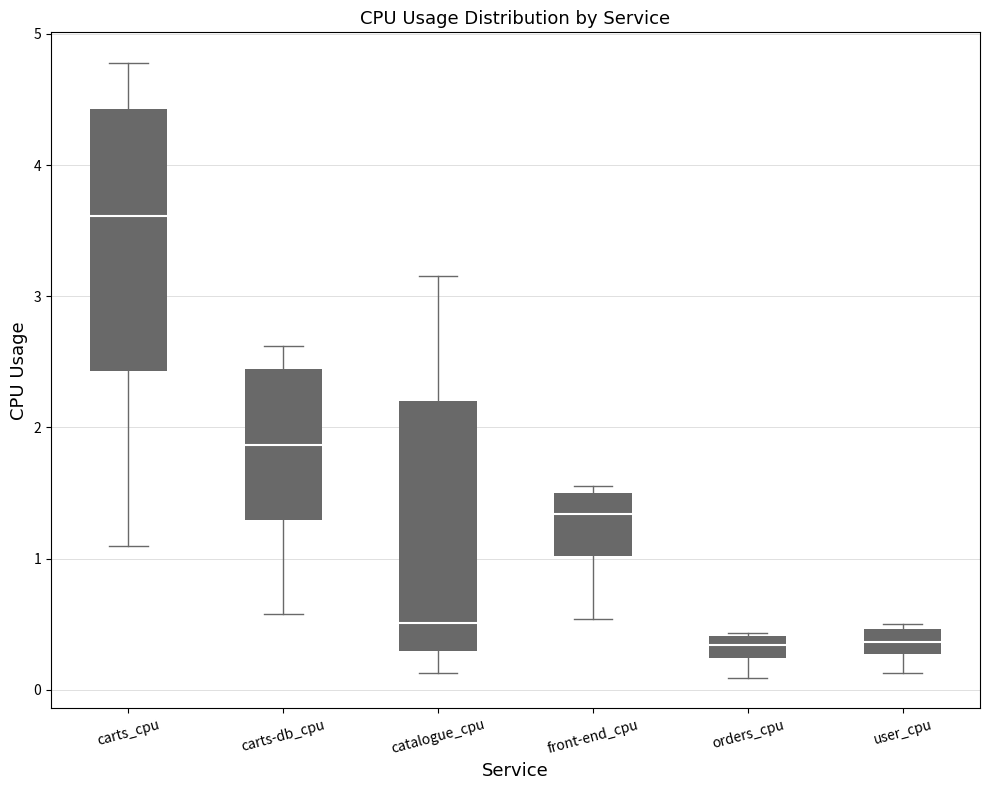

Where is the upper edge of the box for orders_cpu on the y-axis? The values are not printed on the chart, so give them approximately, as read against the axis.

0.4